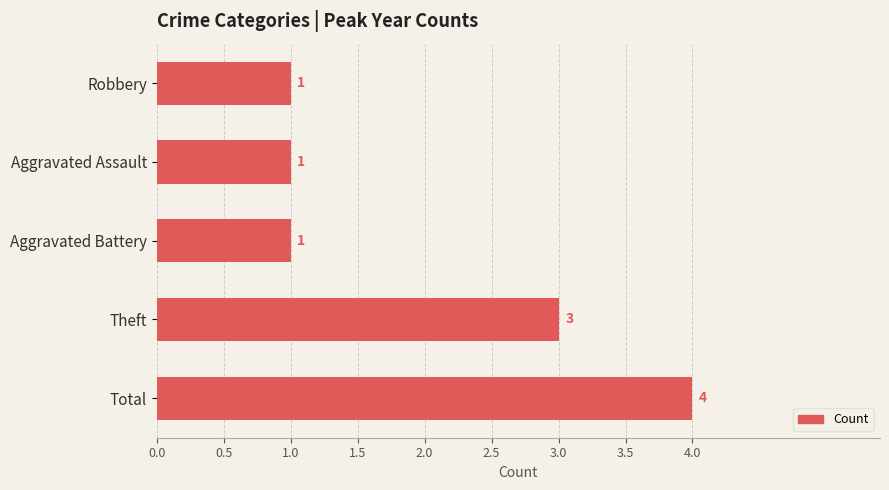

What is the ratio of the value at Total to the value at Robbery?

4.0